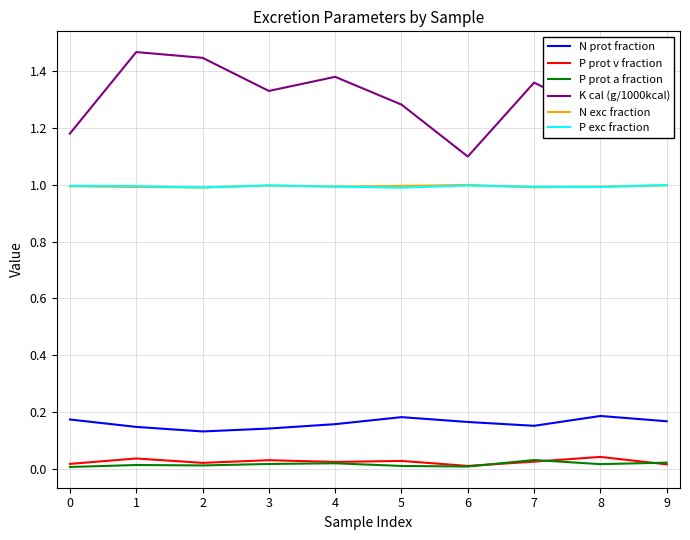

What is the average value of the P exc fraction series?

1.0